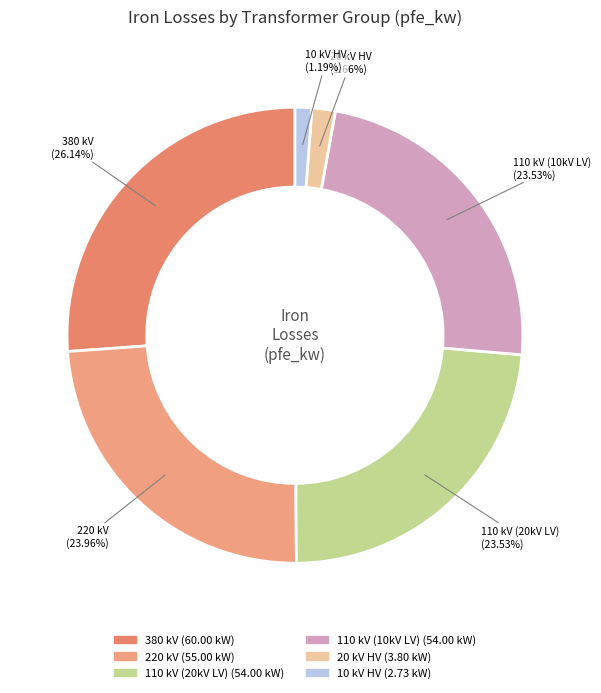

How many slices are in this pie chart?

6